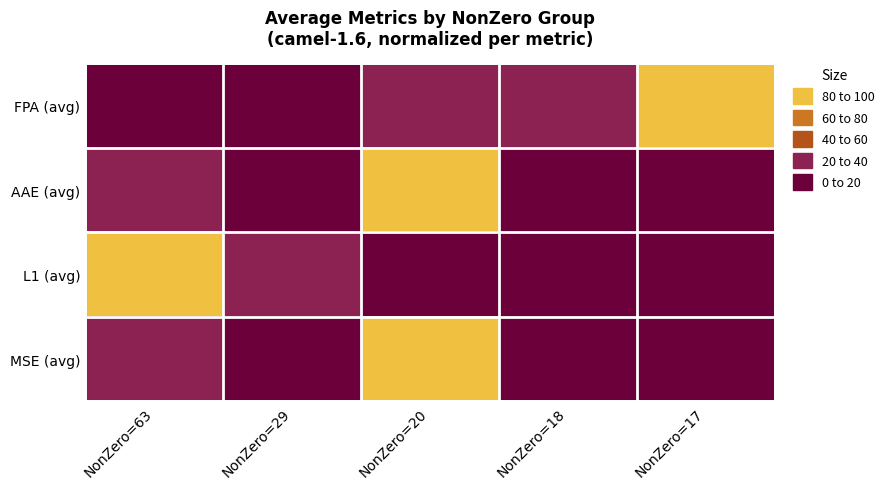

Reading left to right, extract all data points from this chart.

FPA (avg): NonZero=63=0.0	NonZero=29=14.3	NonZero=20=37.6	NonZero=18=38.4	NonZero=17=100.0
AAE (avg): NonZero=63=39.5	NonZero=29=0.2	NonZero=20=100.0	NonZero=18=0.0	NonZero=17=6.3
L1 (avg): NonZero=63=100.0	NonZero=29=23.4	NonZero=20=14.0	NonZero=18=4.3	NonZero=17=0.0
MSE (avg): NonZero=63=25.7	NonZero=29=3.9	NonZero=20=100.0	NonZero=18=0.0	NonZero=17=0.1